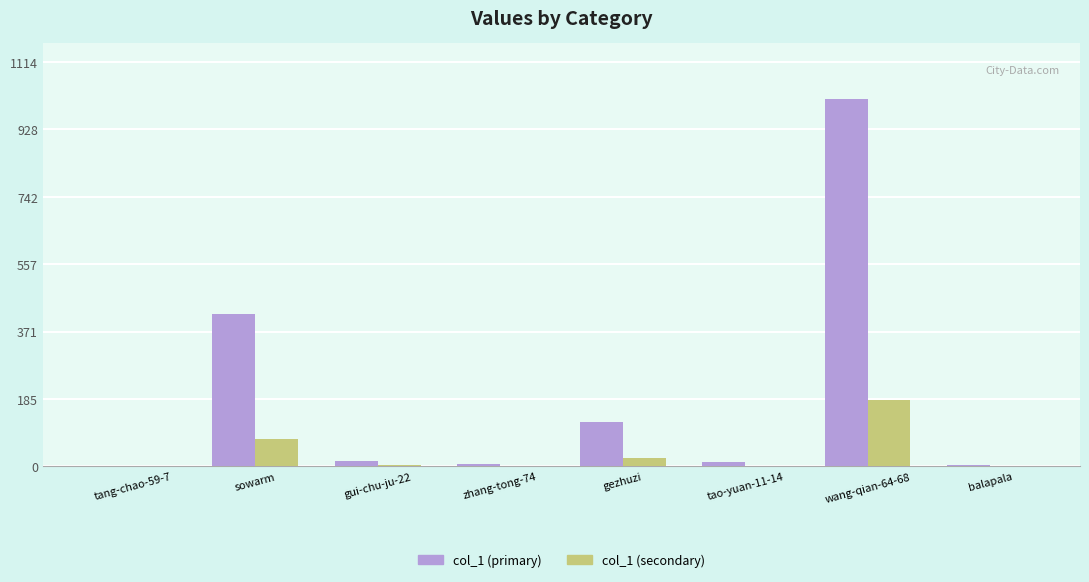

How many data points in col_1 (secondary) are above 2?

4